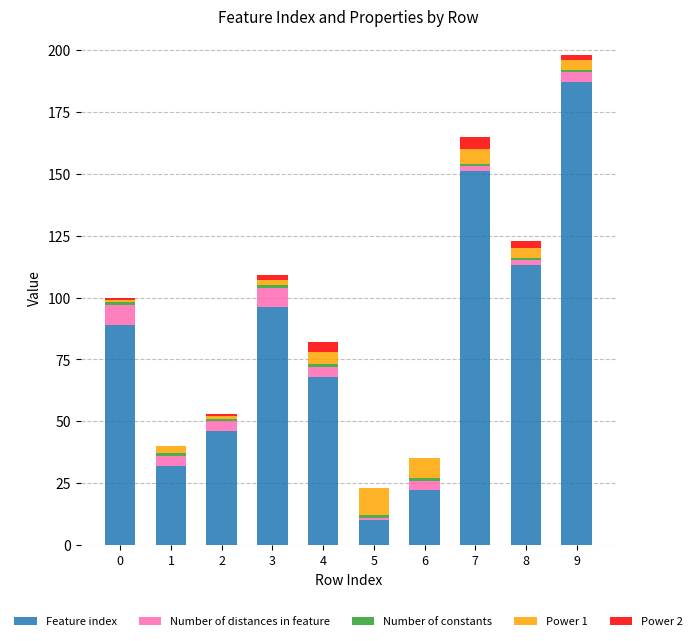

Does the chart contain stacked bars?

Yes